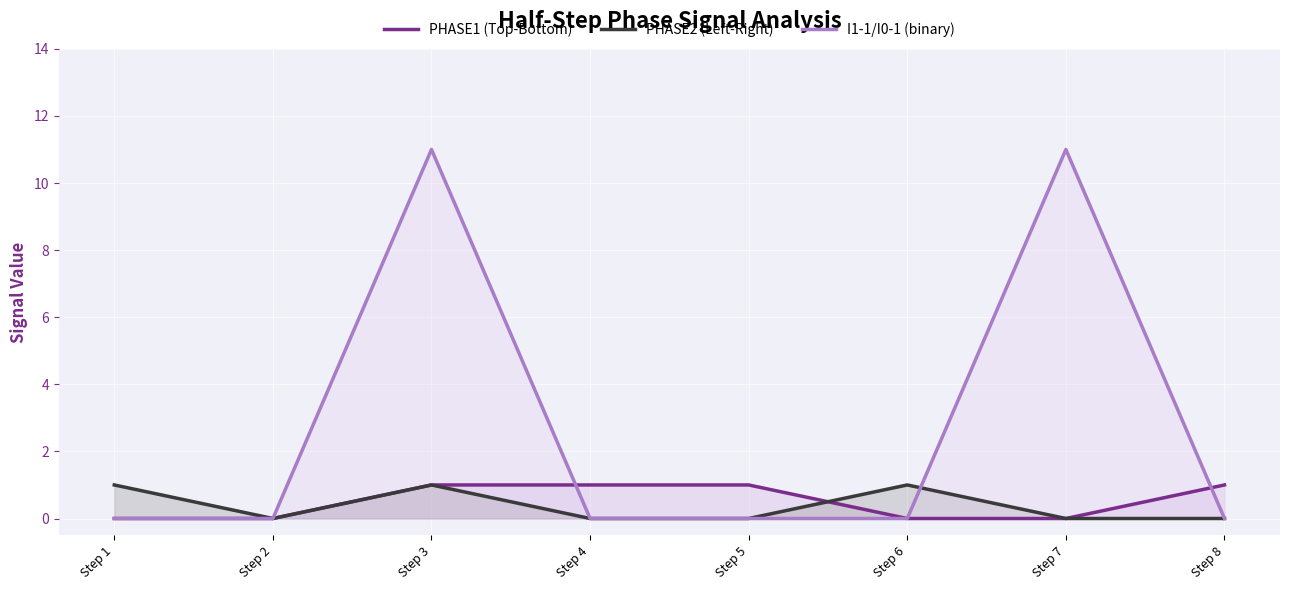

True or false: I1-1/I0-1 (binary) has a value of 0 at Step 6.

True